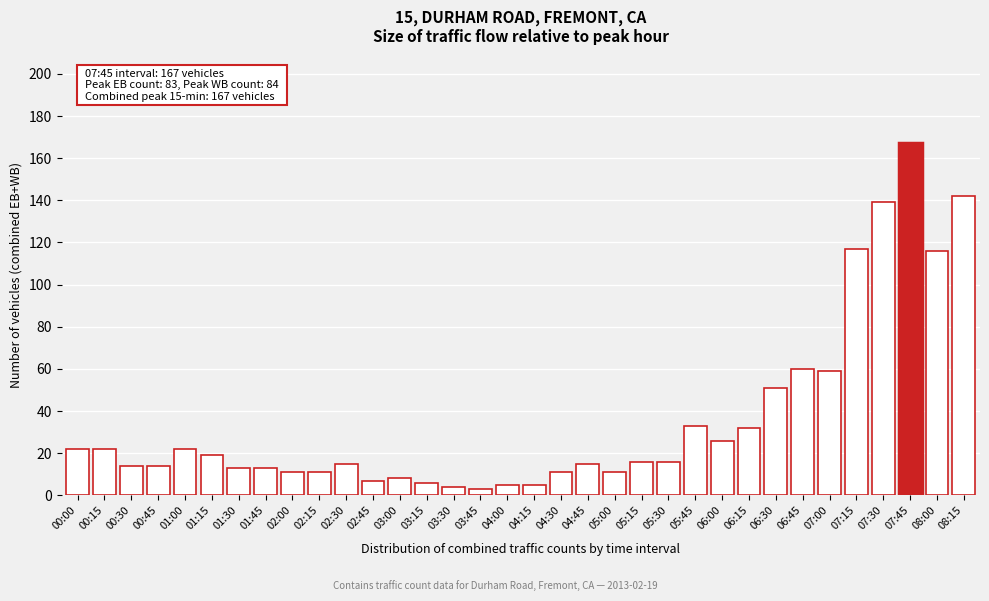

What is the label of the 11th bar from the right?

05:45